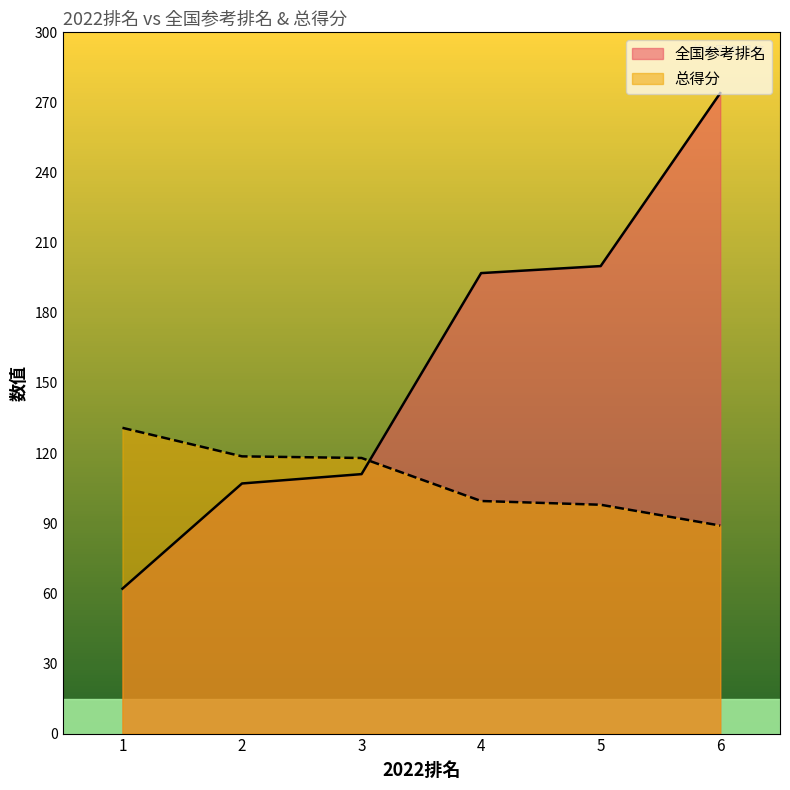

What is the difference between the highest and lowest values at 1?

68.8